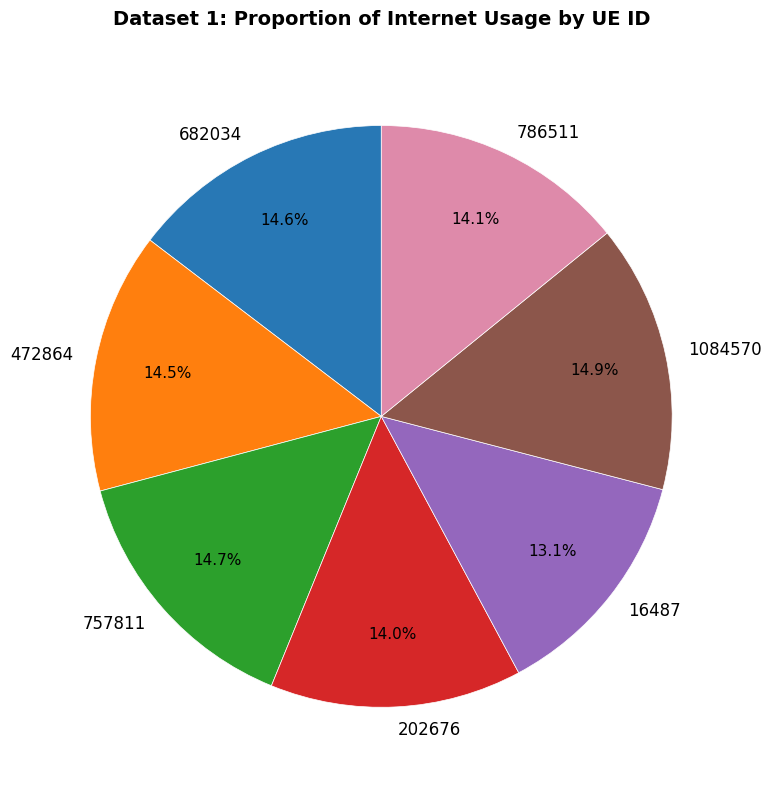

Which category has the smallest portion of the pie?

16487